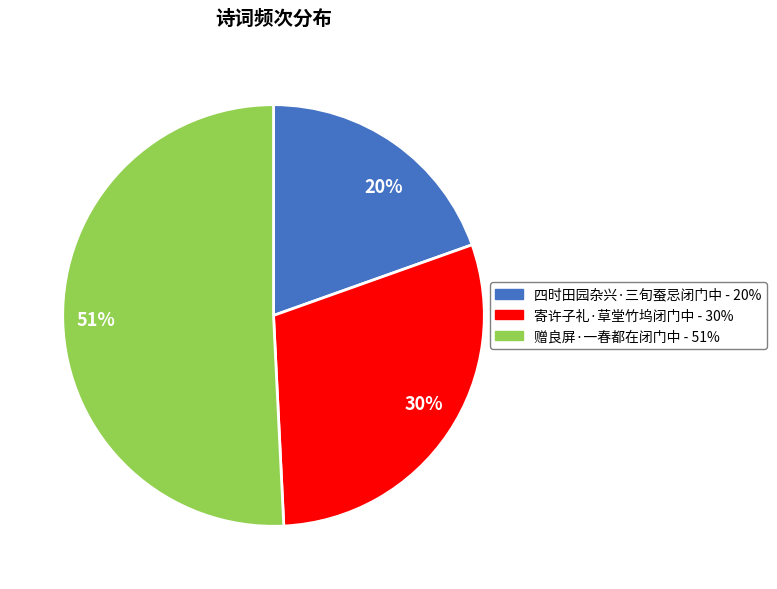

The 赠良屏·一春都在闭门中 slice represents 51% of the pie. True or false?

True